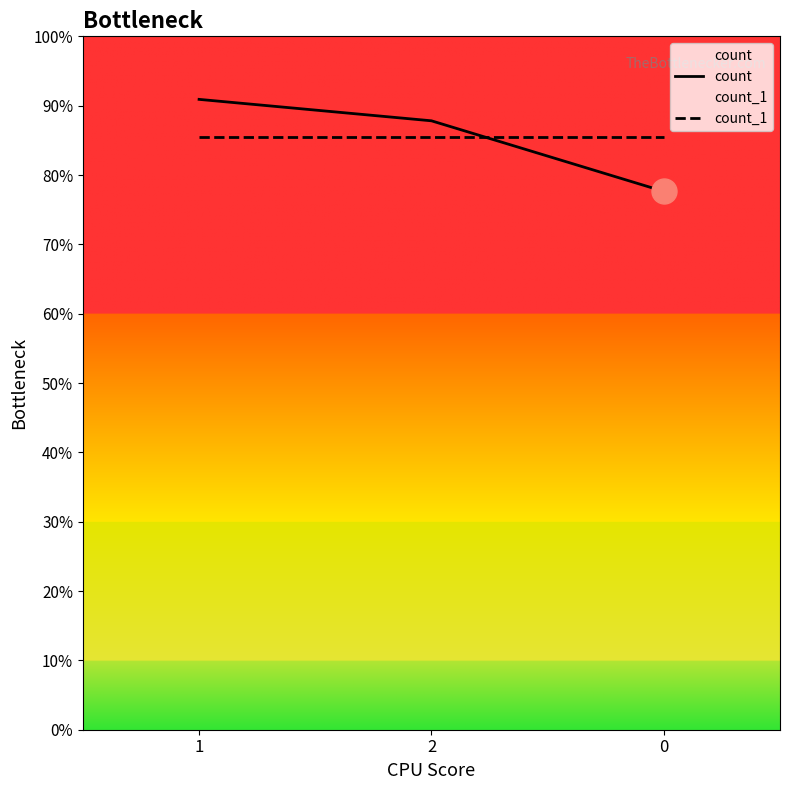

Where is count nearest to the value 463?

2